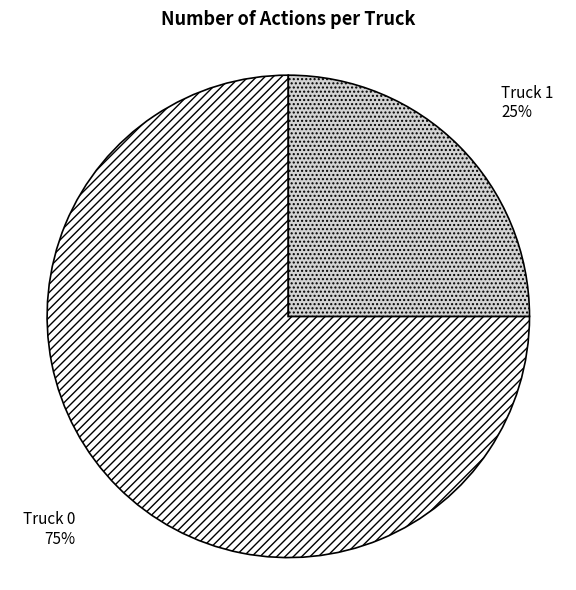

What is the ratio of the value at Truck 0 to the value at Truck 1?

3.0